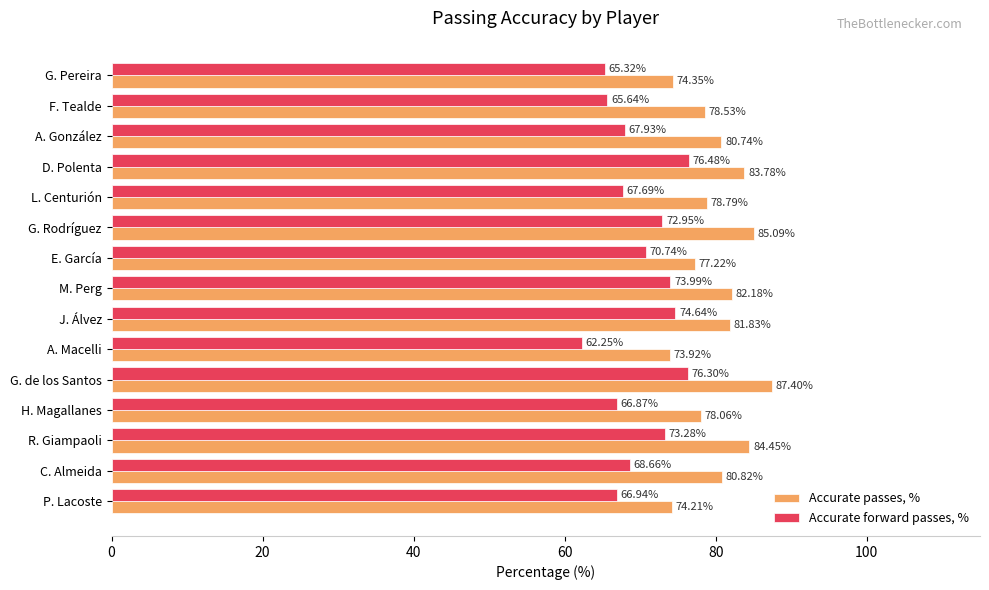

What are all the series names shown in the legend?

Accurate passes, %, Accurate forward passes, %